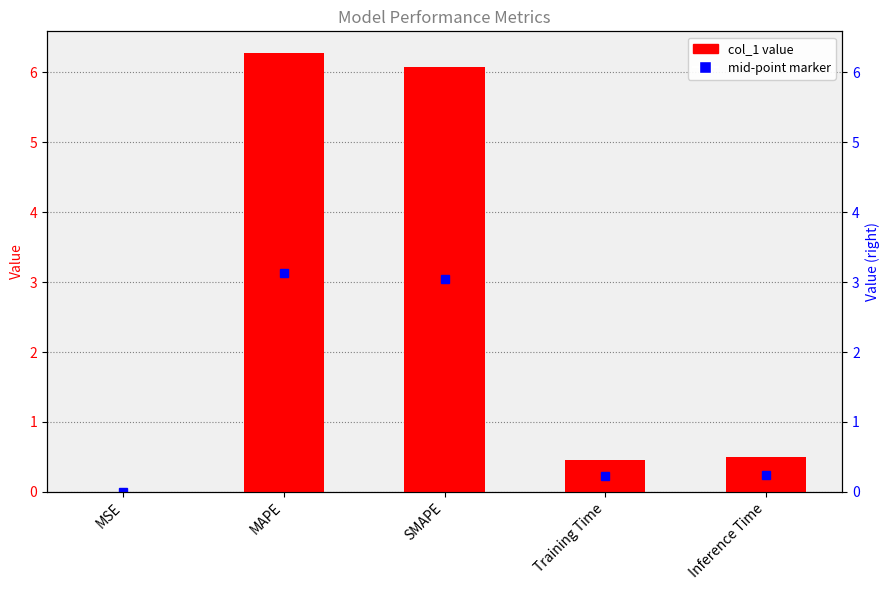

What is the approximate value at SMAPE?

6.1